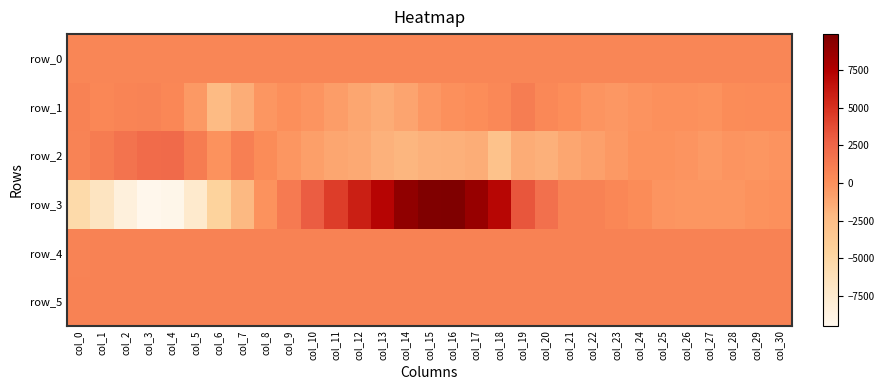

Reading left to right, what are all the values shown in this chart?

row_0: col_0=581.9	col_1=581.9	col_2=582.0	col_3=582.0	col_4=582.1	col_5=582.1	col_6=582.2	col_7=582.2	col_8=582.3	col_9=582.3	col_10=582.4	col_11=582.4	col_12=582.5	col_13=582.5	col_14=582.6	col_15=582.6	col_16=582.7	col_17=582.8	col_18=582.8	col_19=582.9	col_20=582.9	col_21=582.9	col_22=583.0	col_23=583.0	col_24=583.1	col_25=583.1	col_26=583.2	col_27=583.2	col_28=583.3	col_29=583.3	col_30=583.4
row_1: col_0=856.0	col_1=570.0	col_2=675.0	col_3=772.0	col_4=558.0	col_5=-413.0	col_6=-2243.0	col_7=-1464.0	col_8=-305.0	col_9=121.0	col_10=-248.0	col_11=-641.0	col_12=-1157.0	col_13=-1447.0	col_14=-1057.0	col_15=-332.0	col_16=3.0	col_17=134.0	col_18=466.0	col_19=1165.0	col_20=447.0	col_21=194.0	col_22=-244.0	col_23=-340.0	col_24=-161.0	col_25=-17.0	col_26=-21.0	col_27=-71.0	col_28=234.0	col_29=344.0	col_30=351.0
row_2: col_0=734.0	col_1=1219.0	col_2=1756.0	col_3=2244.0	col_4=2261.0	col_5=1198.0	col_6=-62.0	col_7=1023.0	col_8=255.0	col_9=-325.0	col_10=-774.0	col_11=-1087.0	col_12=-1237.0	col_13=-1740.0	col_14=-1919.0	col_15=-1760.0	col_16=-1638.0	col_17=-1477.0	col_18=-2969.0	col_19=-1453.0	col_20=-1616.0	col_21=-1095.0	col_22=-815.0	col_23=-455.0	col_24=-88.0	col_25=-61.0	col_26=-212.0	col_27=-407.0	col_28=-220.0	col_29=-310.0	col_30=-134.0
row_3: col_0=-5334.0	col_1=-6630.0	col_2=-8351.0	col_3=-9479.0	col_4=-9310.0	col_5=-7395.0	col_6=-4606.0	col_7=-2102.0	col_8=-61.0	col_9=1313.0	col_10=2931.0	col_11=4425.0	col_12=5858.0	col_13=7217.0	col_14=9015.0	col_15=9747.0	col_16=9883.0	col_17=8738.0	col_18=7132.0	col_19=3257.0	col_20=1915.0	col_21=842.0	col_22=850.0	col_23=532.0	col_24=211.0	col_25=-229.0	col_26=-319.0	col_27=-289.0	col_28=-283.0	col_29=-38.0	col_30=-15.0
row_4: col_0=789.0	col_1=812.0	col_2=827.0	col_3=840.0	col_4=851.0	col_5=856.0	col_6=858.0	col_7=858.0	col_8=850.0	col_9=849.0	col_10=856.0	col_11=857.0	col_12=866.0	col_13=859.0	col_14=842.0	col_15=850.0	col_16=854.0	col_17=846.0	col_18=839.0	col_19=848.0	col_20=855.0	col_21=848.0	col_22=849.0	col_23=851.0	col_24=843.0	col_25=848.0	col_26=840.0	col_27=844.0	col_28=849.0	col_29=842.0	col_30=847.0
row_5: col_0=817.0	col_1=814.0	col_2=820.0	col_3=817.0	col_4=828.0	col_5=824.0	col_6=825.0	col_7=830.0	col_8=821.0	col_9=822.0	col_10=820.0	col_11=827.0	col_12=825.0	col_13=830.0	col_14=824.0	col_15=827.0	col_16=824.0	col_17=825.0	col_18=826.0	col_19=819.0	col_20=828.0	col_21=830.0	col_22=830.0	col_23=831.0	col_24=830.0	col_25=826.0	col_26=828.0	col_27=824.0	col_28=831.0	col_29=831.0	col_30=833.0